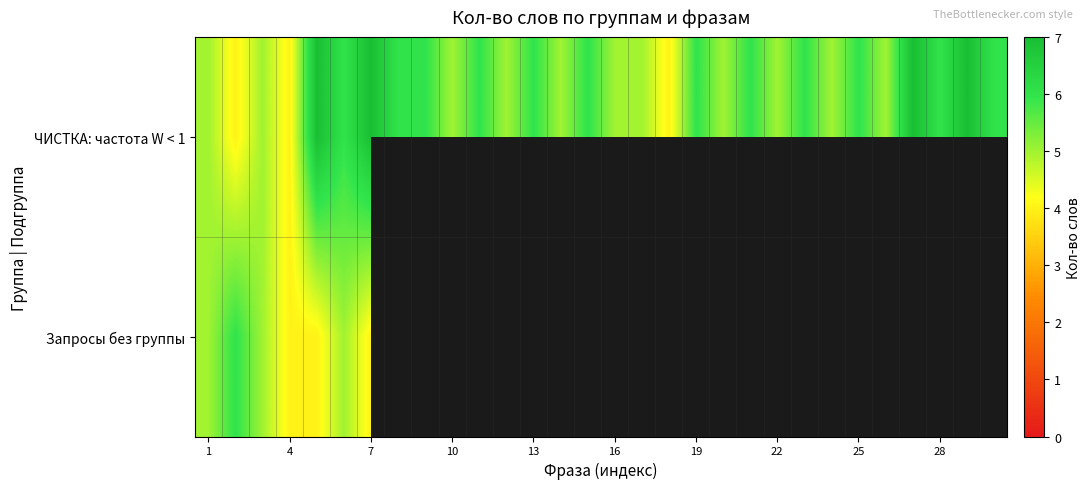

Rank the series by their maximum value, from highest to lowest.

ЧИСТКА: частота W < 1, Запросы без группы